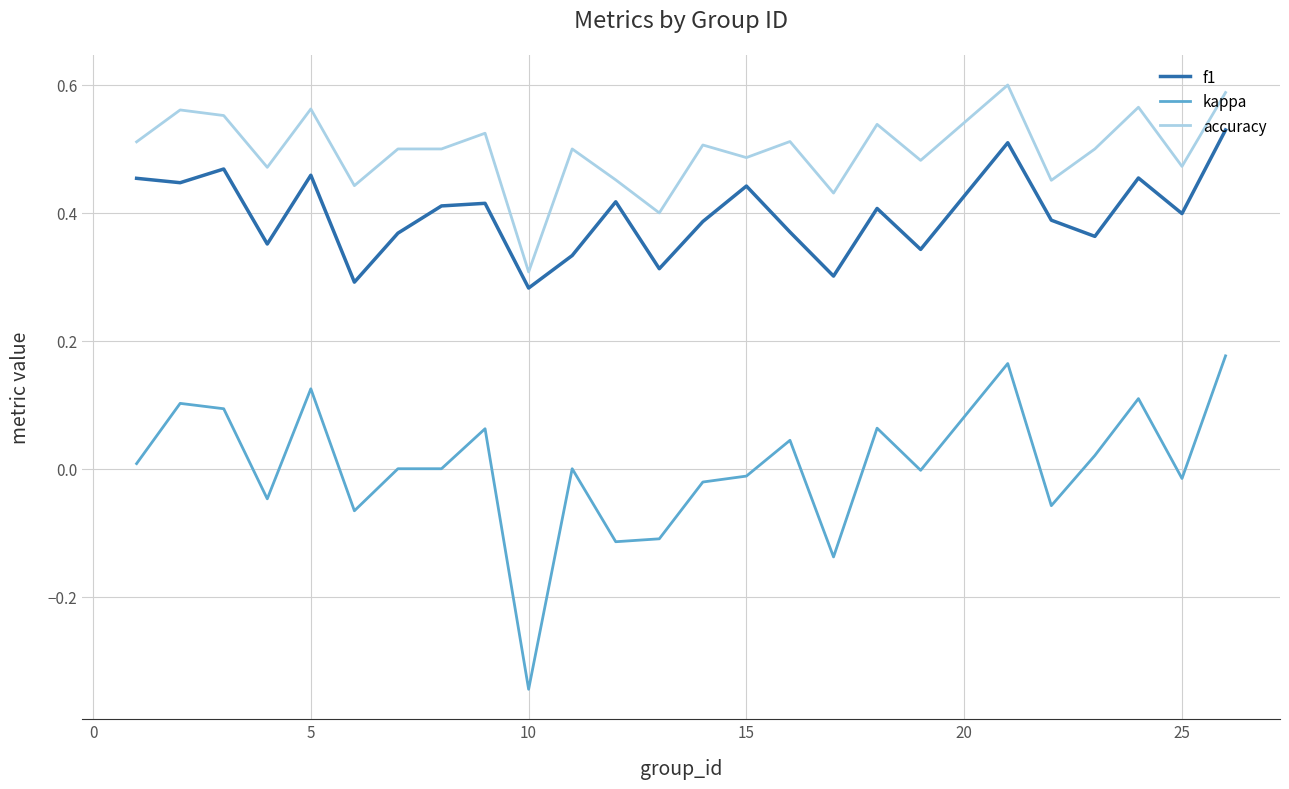

Which series has the largest range (max minus min)?

kappa